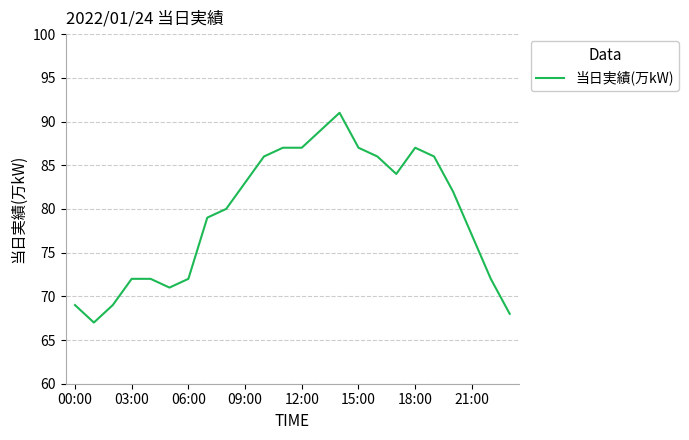

What is the difference between the maximum and minimum values?

24